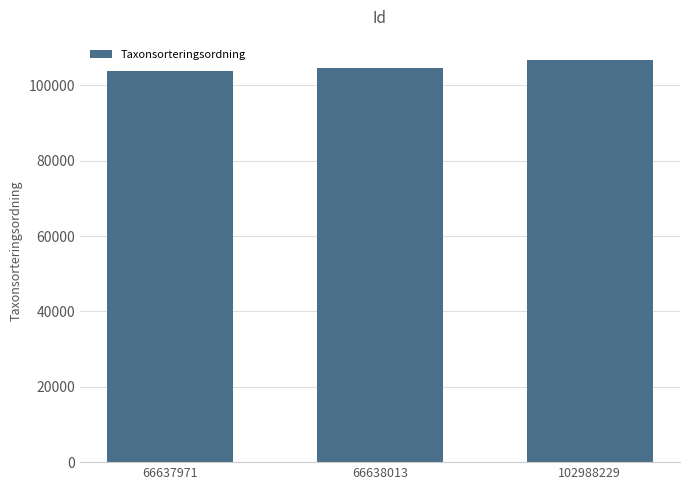

Count the values in the range 103813 to 106757.

3